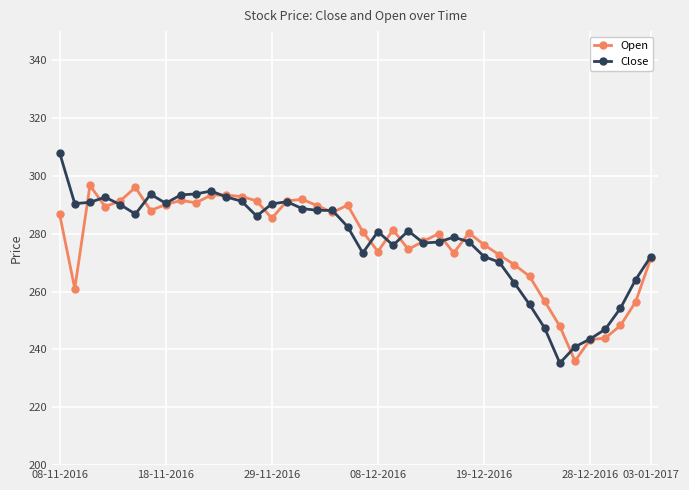

What is the minimum value for Close?

235.3